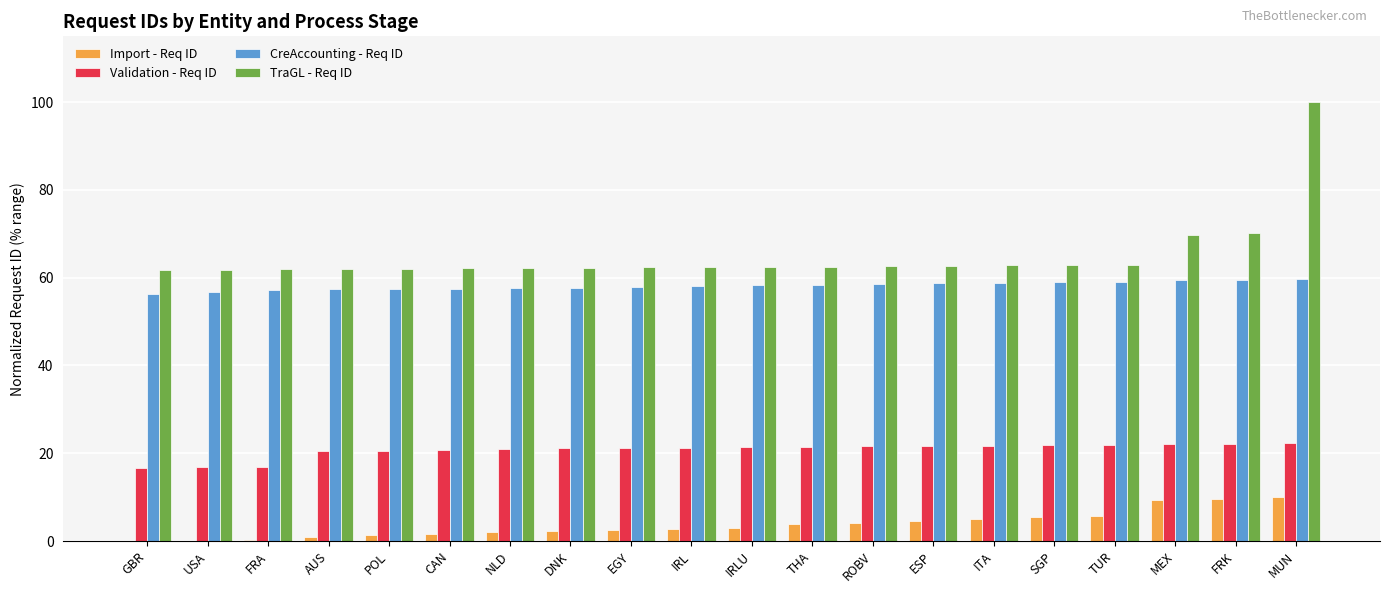

Which category has the highest value in the TraGL - Req ID series?

MUN